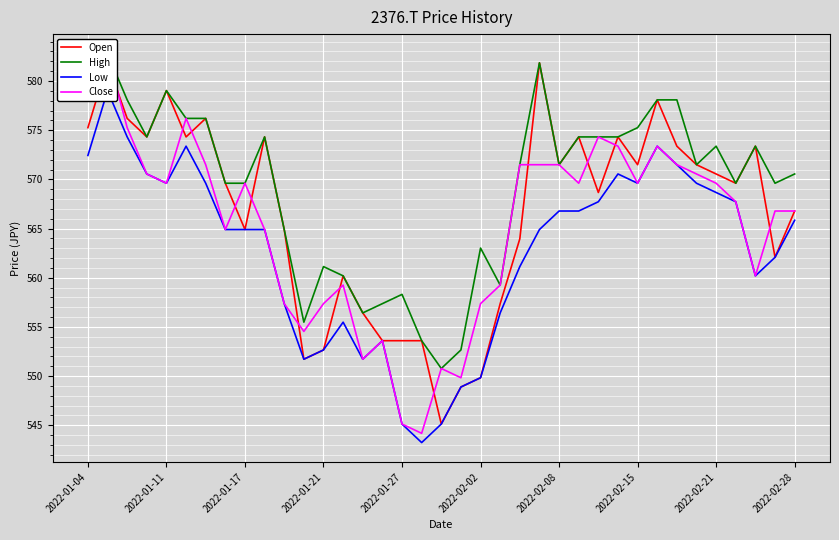

Which series has the widest spread of values?

Close